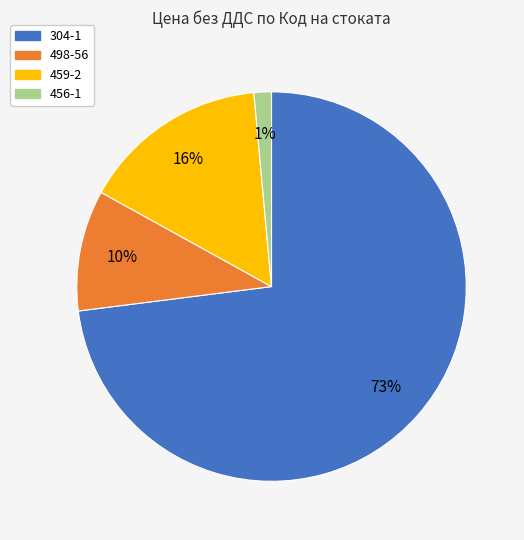

To the nearest percent, what percentage of the pie is 456-1?

1%